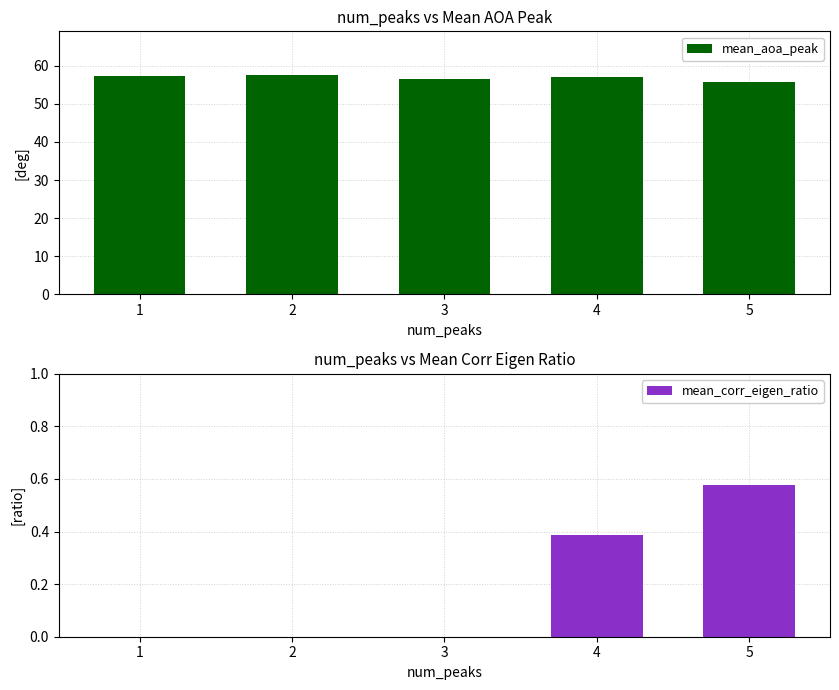

The value of mean_aoa_peak at 2 is 90.5. True or false?

False